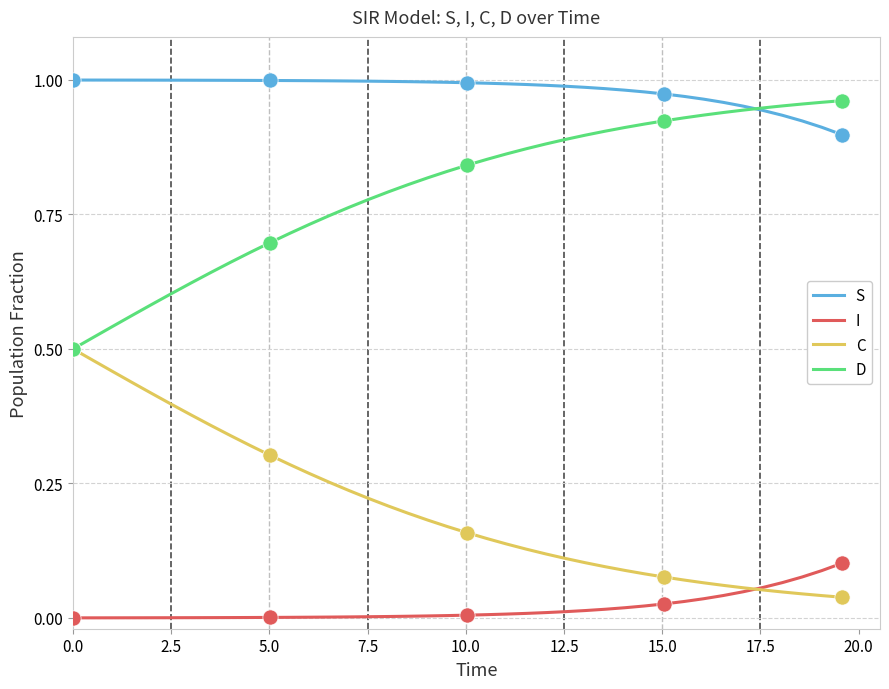

True or false: C and S intersect in this chart.

False